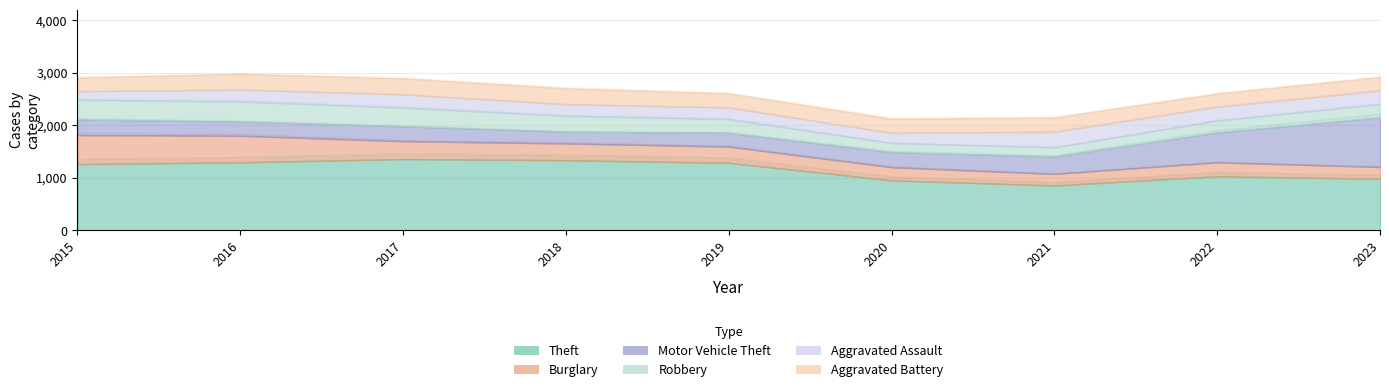

True or false: Aggravated Battery and Theft cross at least once.

False